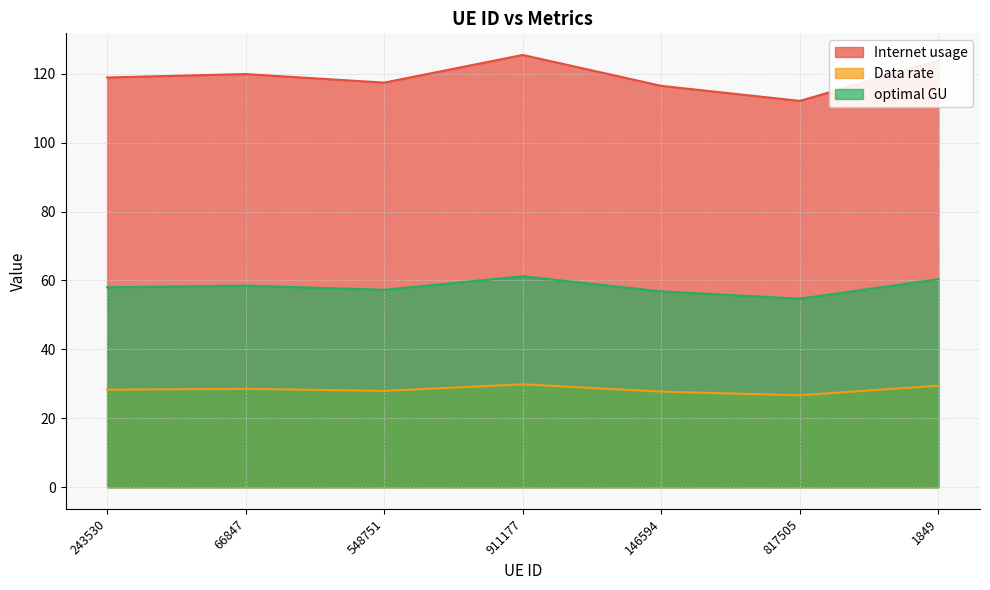

What is the label of the 2nd point from the left?

66847